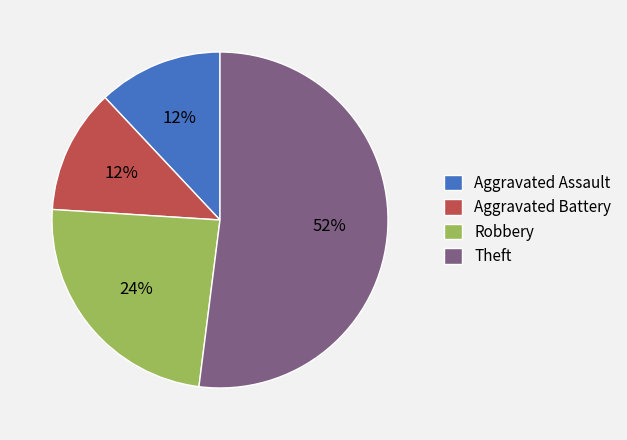

What is the ratio of the value at Aggravated Battery to the value at Theft?

0.2